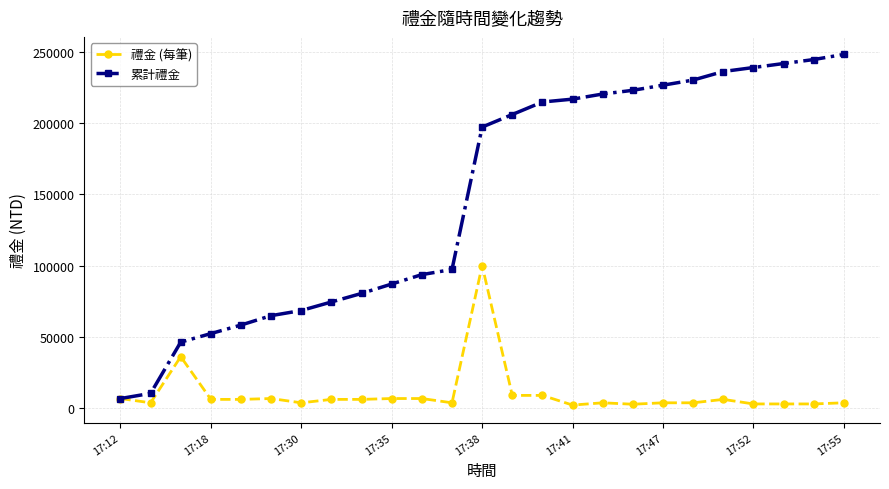

List the series in order of their overall mean, lowest first.

禮金 (每筆), 累計禮金